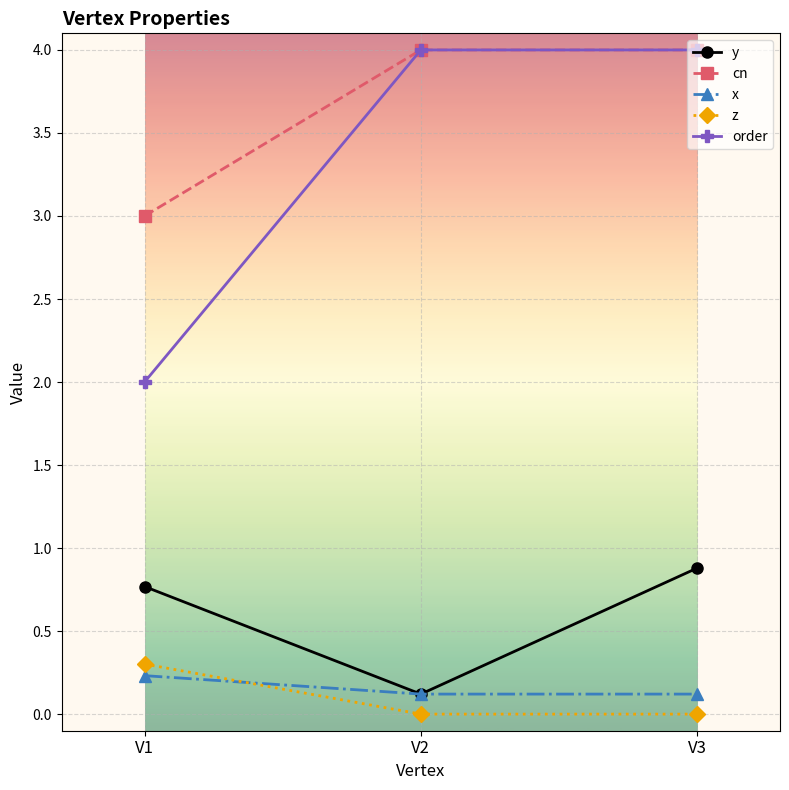

Which series changed the most between V2 and V3?

y